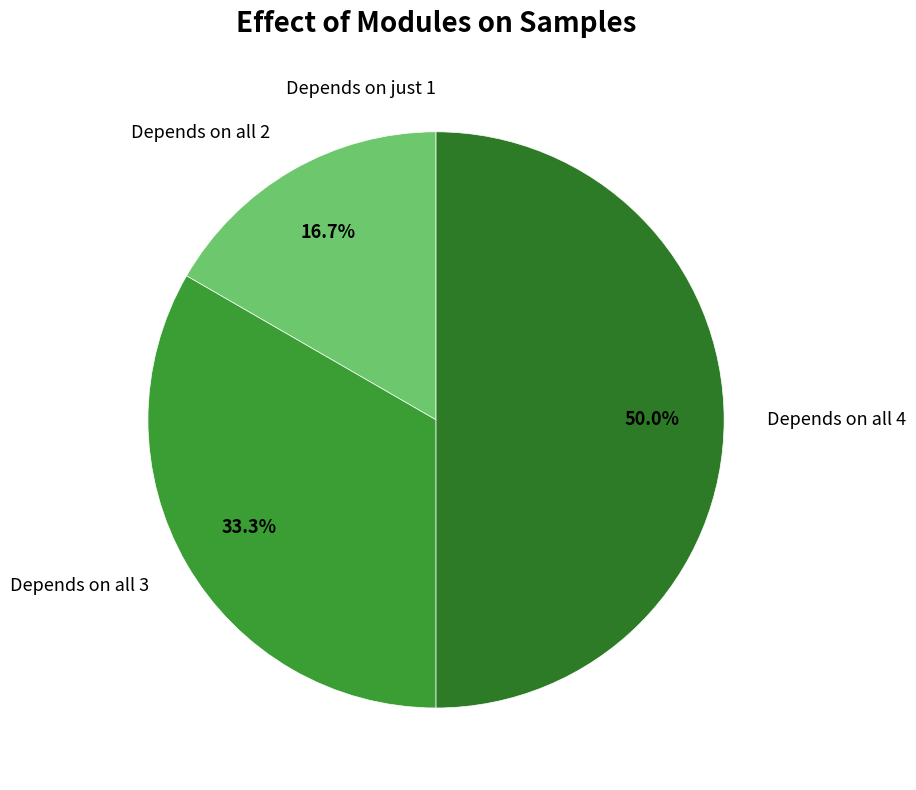

What portion of the pie excludes Depends on all 3?

66.7%